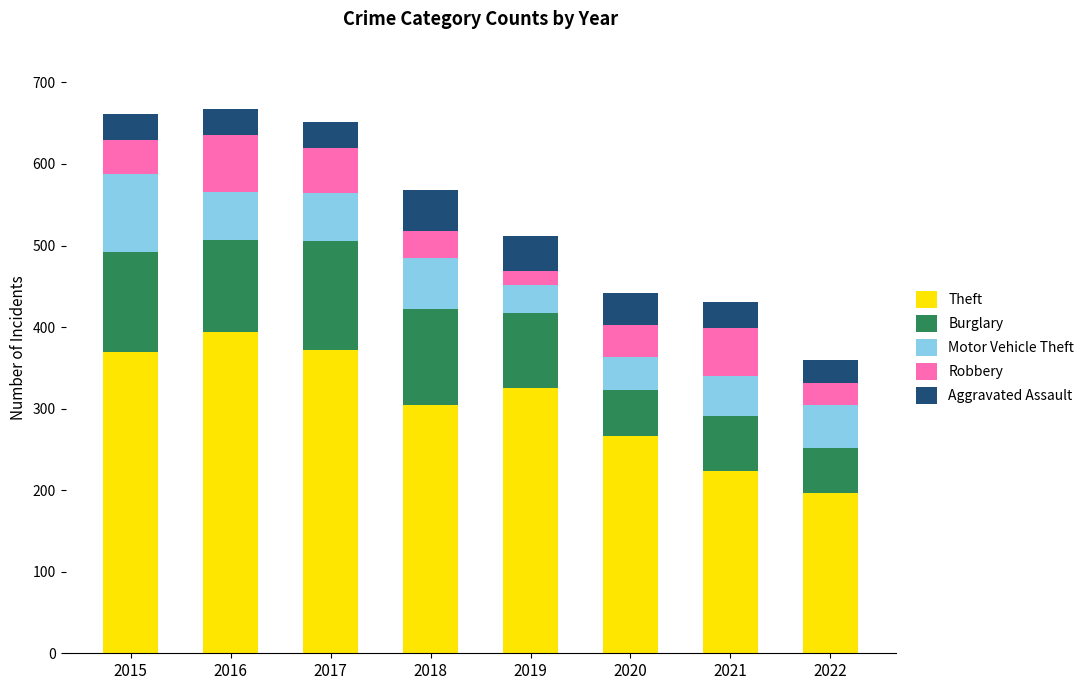

Which category has the lowest value in the Theft series?

2022